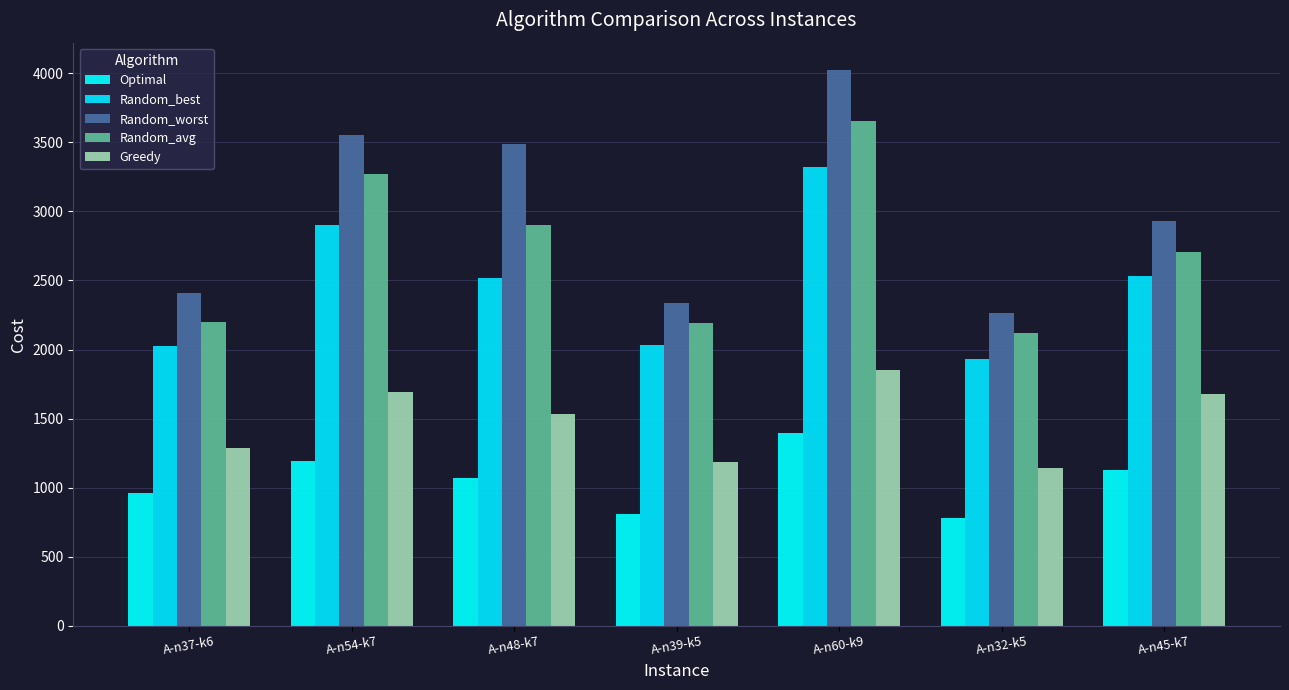

Count the number of categories in the chart.

7